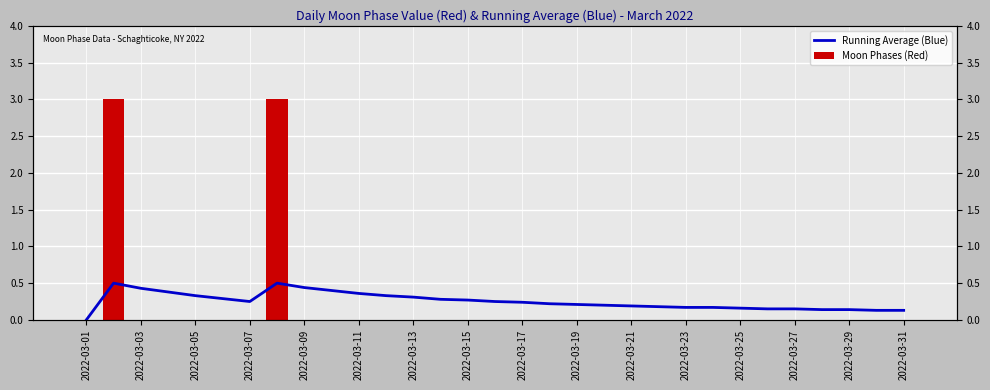

List the series in order of their peak value, highest first.

Moon Phases (Red), Running Average (Blue)